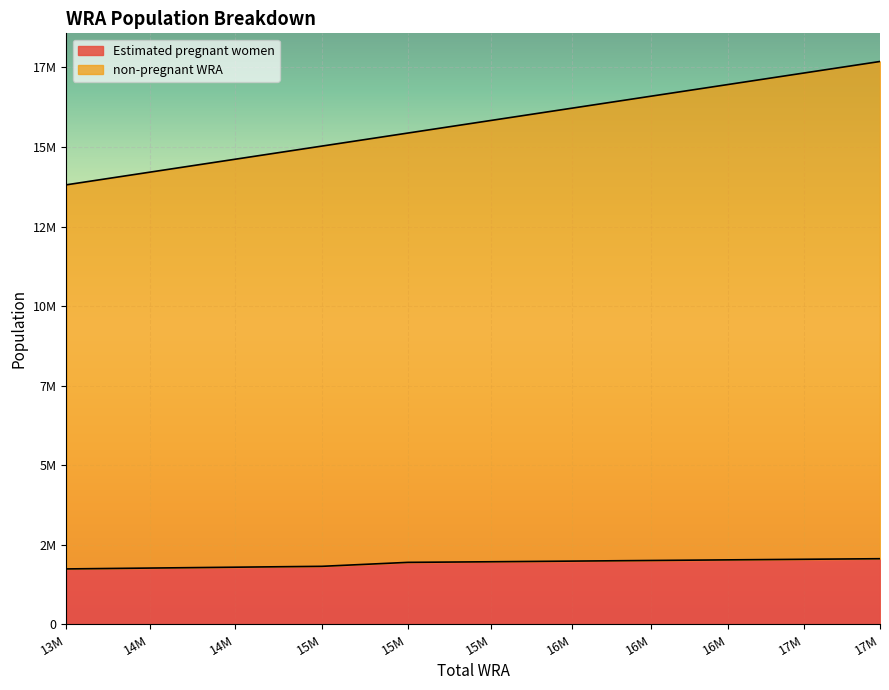

Between 13M and 14M, which series saw the biggest shift?

non-pregnant WRA